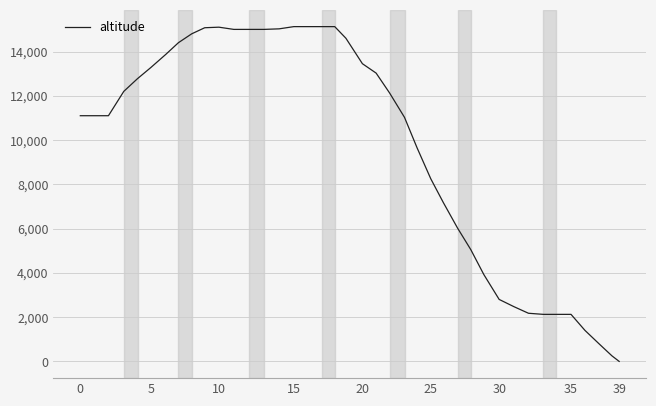

True or false: there are more than 1 points higher than both neighbors.

False